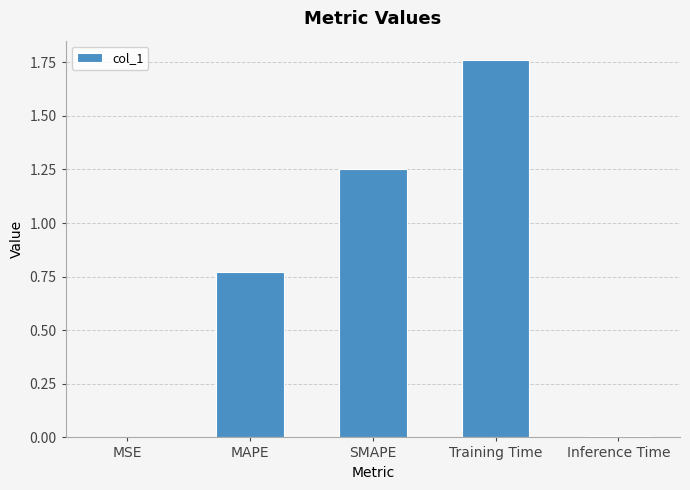

Approximately how many times larger is the value at Training Time compared to SMAPE?

1.4